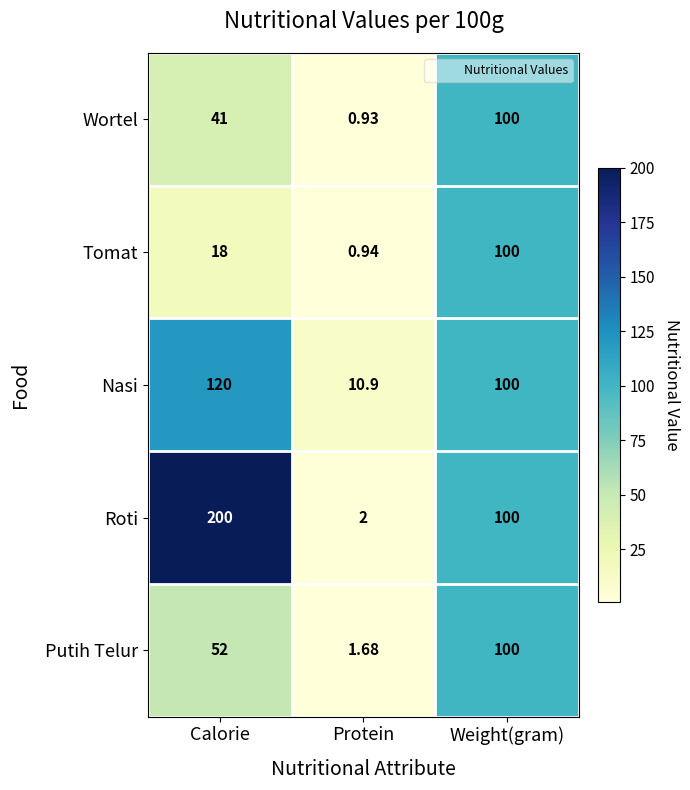

Which series has the largest total across all categories?

Roti